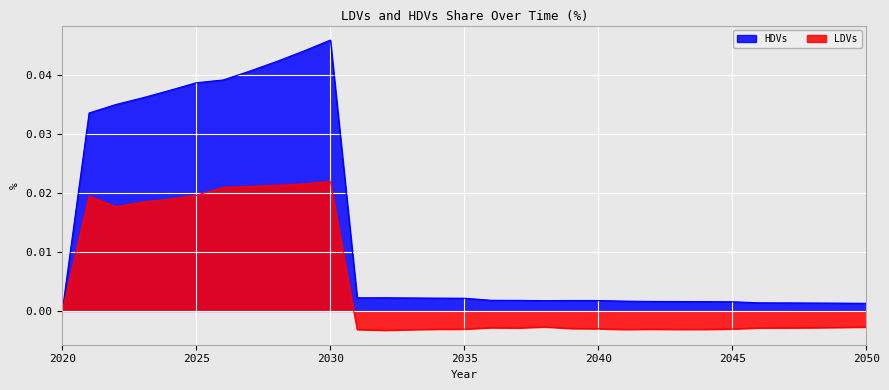

Count the number of categories in the chart.

31